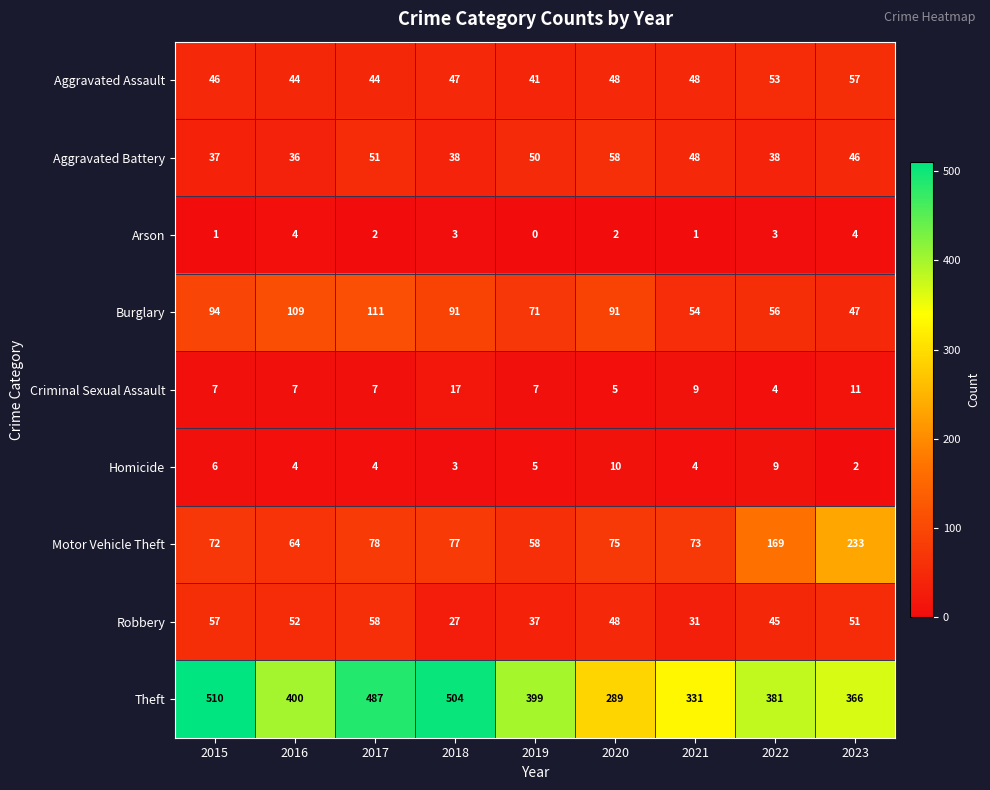

How many categories are shown in the chart?

9